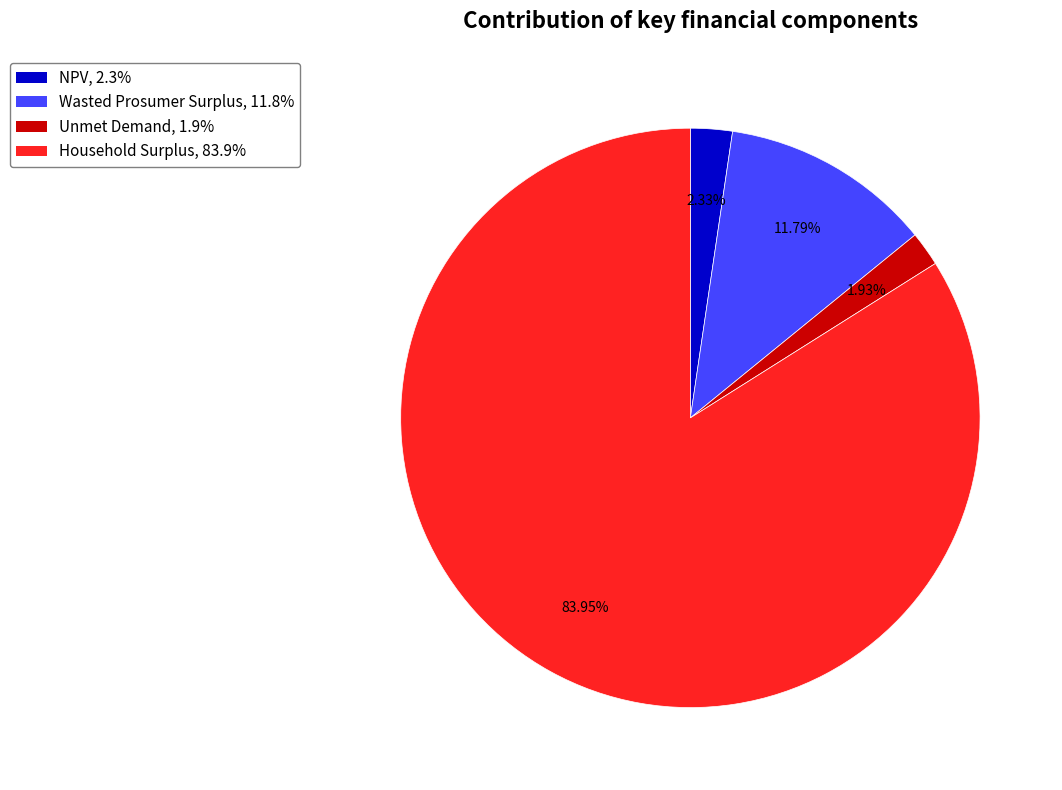

True or false: Wasted Prosumer Surplus accounts for 12% of the total.

True